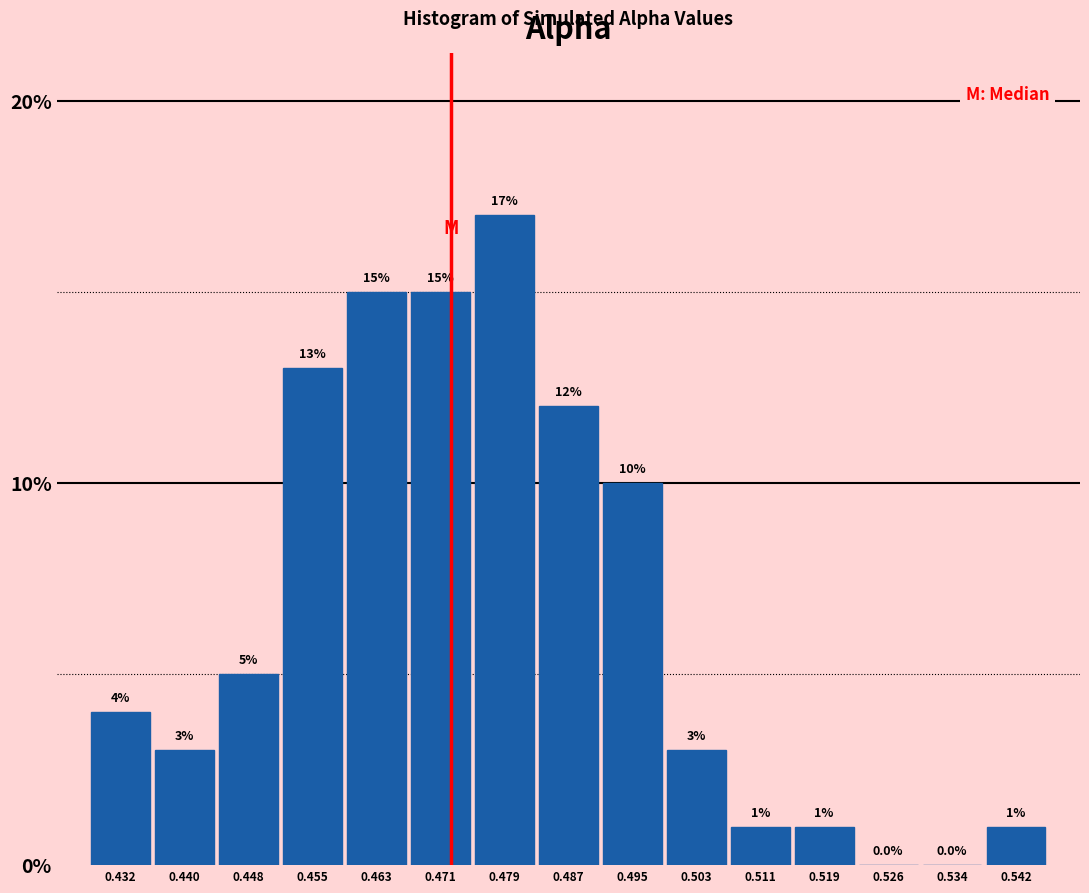

Reading left to right, transcribe this chart: for each bar, give the range it covers on the x-axis and its height. The bar edges are not printed on the chart, so give them approximately, as read against the axis.

0.428 to 0.436: 4.0
0.436 to 0.444: 3.0
0.444 to 0.451: 5.0
0.451 to 0.459: 13.0
0.459 to 0.467: 15.0
0.467 to 0.475: 15.0
0.475 to 0.483: 17.0
0.483 to 0.491: 12.0
0.491 to 0.499: 10.0
0.499 to 0.507: 3.0
0.507 to 0.515: 1.0
0.515 to 0.523: 1.0
0.523 to 0.530: 0.0
0.530 to 0.538: 0.0
0.538 to 0.546: 1.0